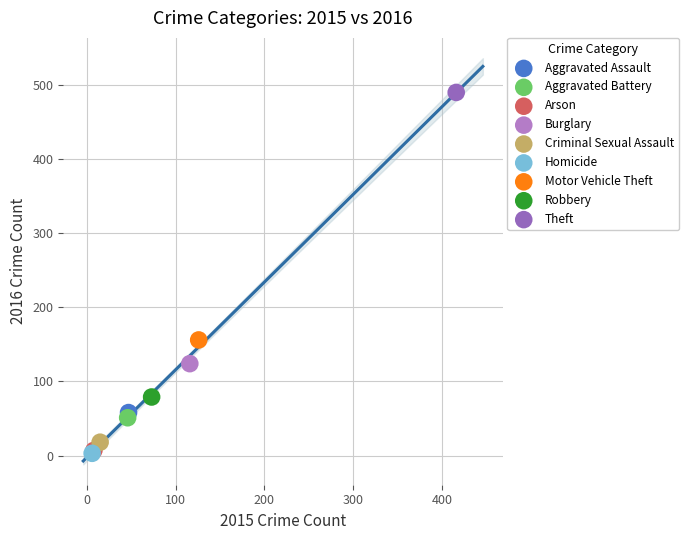

What are all the series names shown in the legend?

Aggravated Assault, Aggravated Battery, Arson, Burglary, Criminal Sexual Assault, Homicide, Motor Vehicle Theft, Robbery, Theft